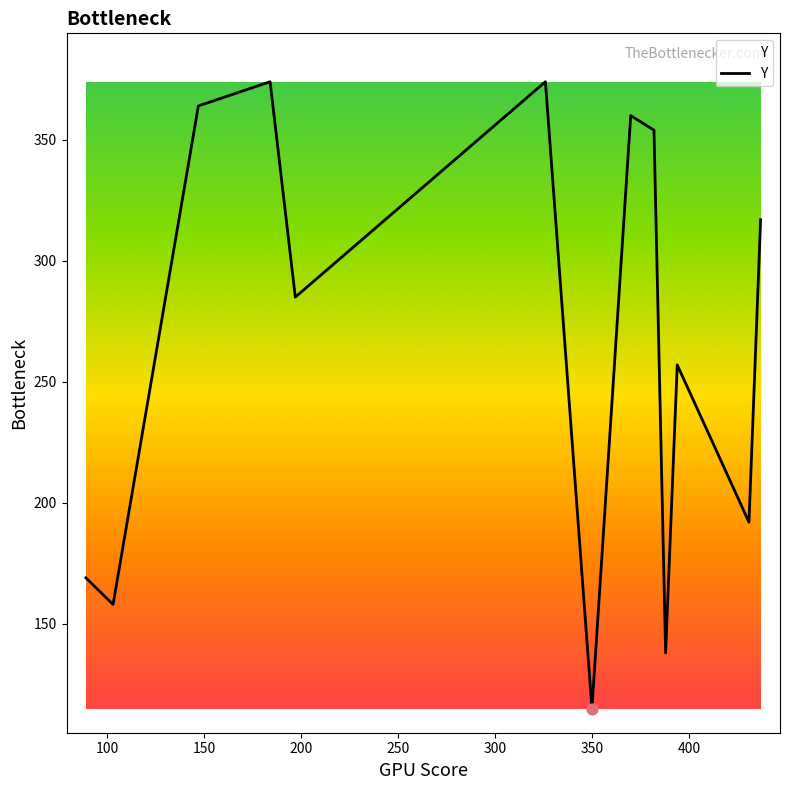

What is the difference between the maximum and minimum values?

259